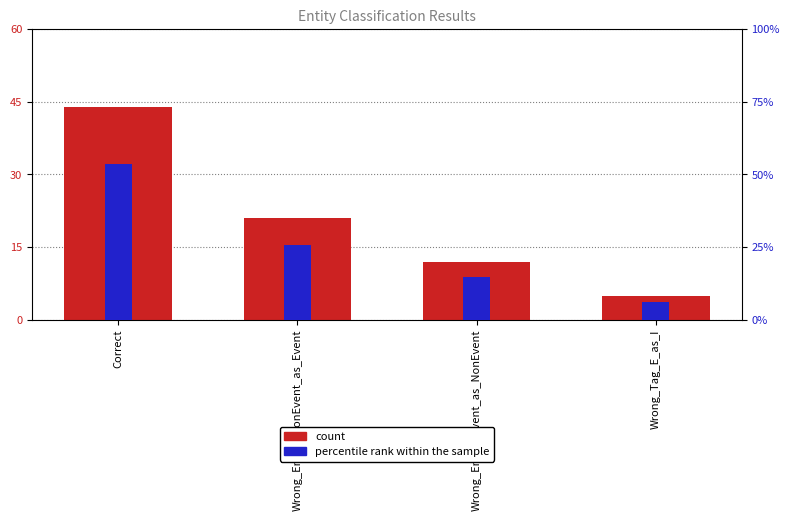

How many groups of bars are there?

4